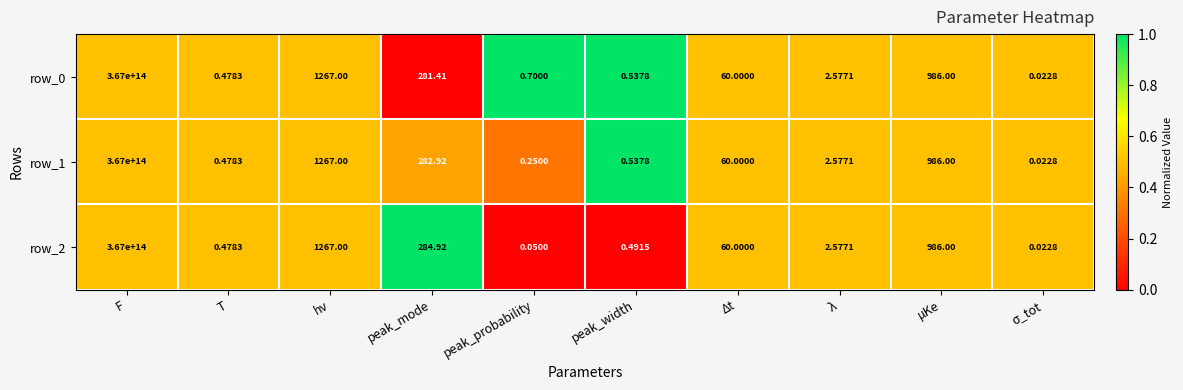

At which label is row_1 closest to 183500000000000?

hν